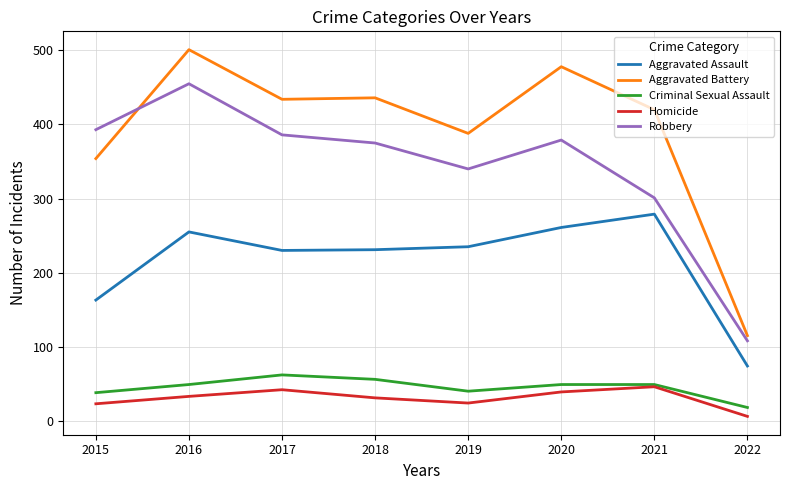

At which label is Aggravated Assault closest to 176?

2015